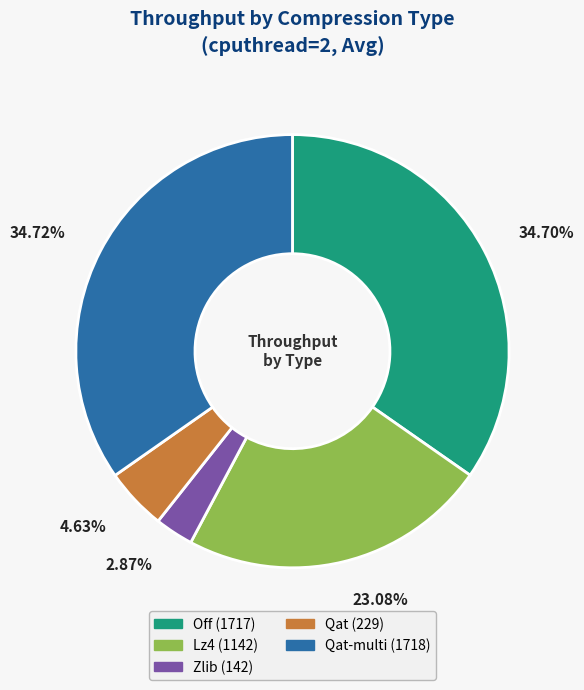

Is there any slice that represents more than half of the pie?

No